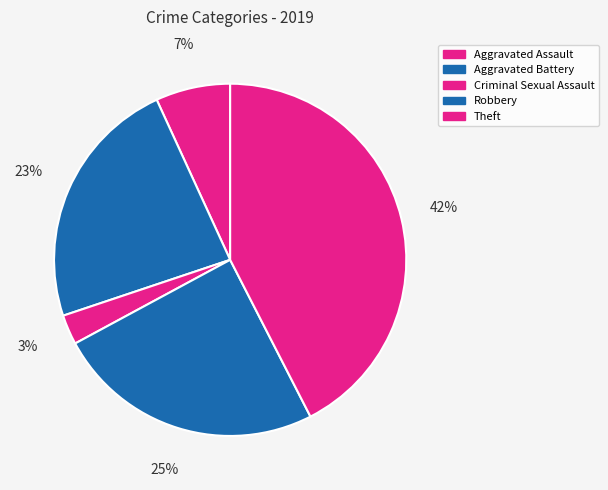

Count the number of slices in the pie.

5